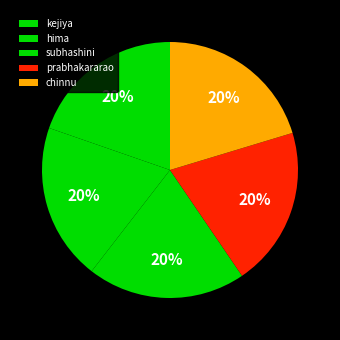

How much of the chart is everything except chinnu?

79.7%